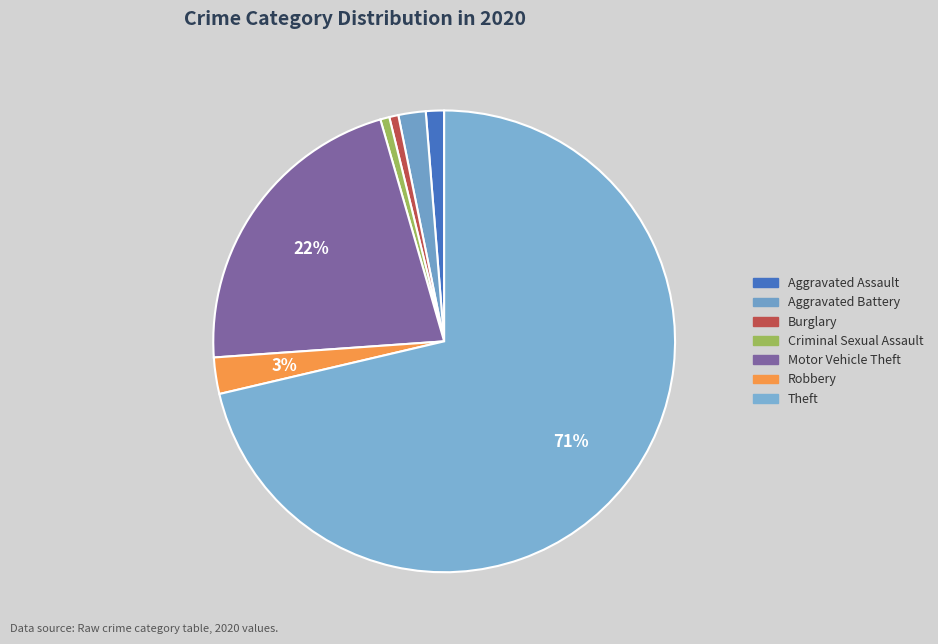

What percentage is the Aggravated Assault slice, to the nearest percent?

1%